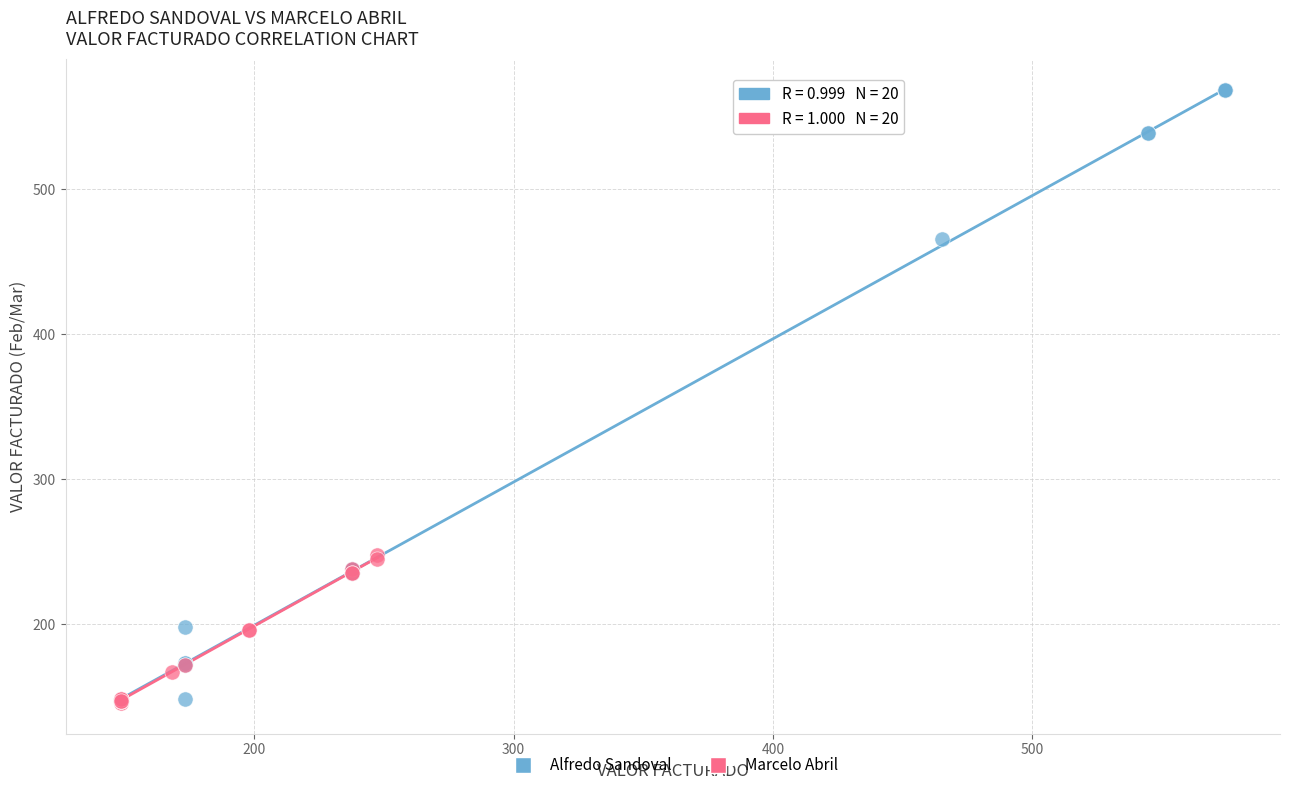

Which series contains the highest Y value?

Alfredo Sandoval